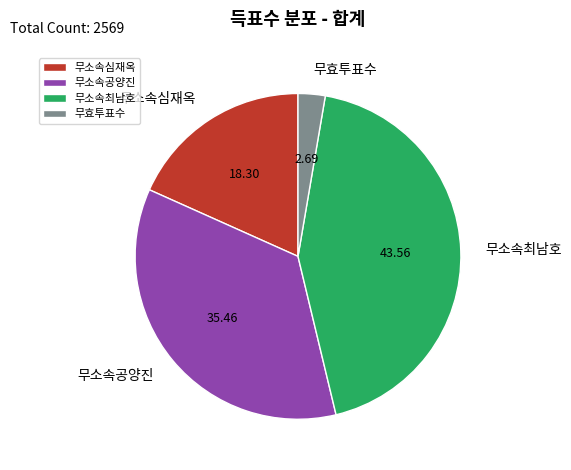

Does 무소속최남호 represent more than half of the total?

No